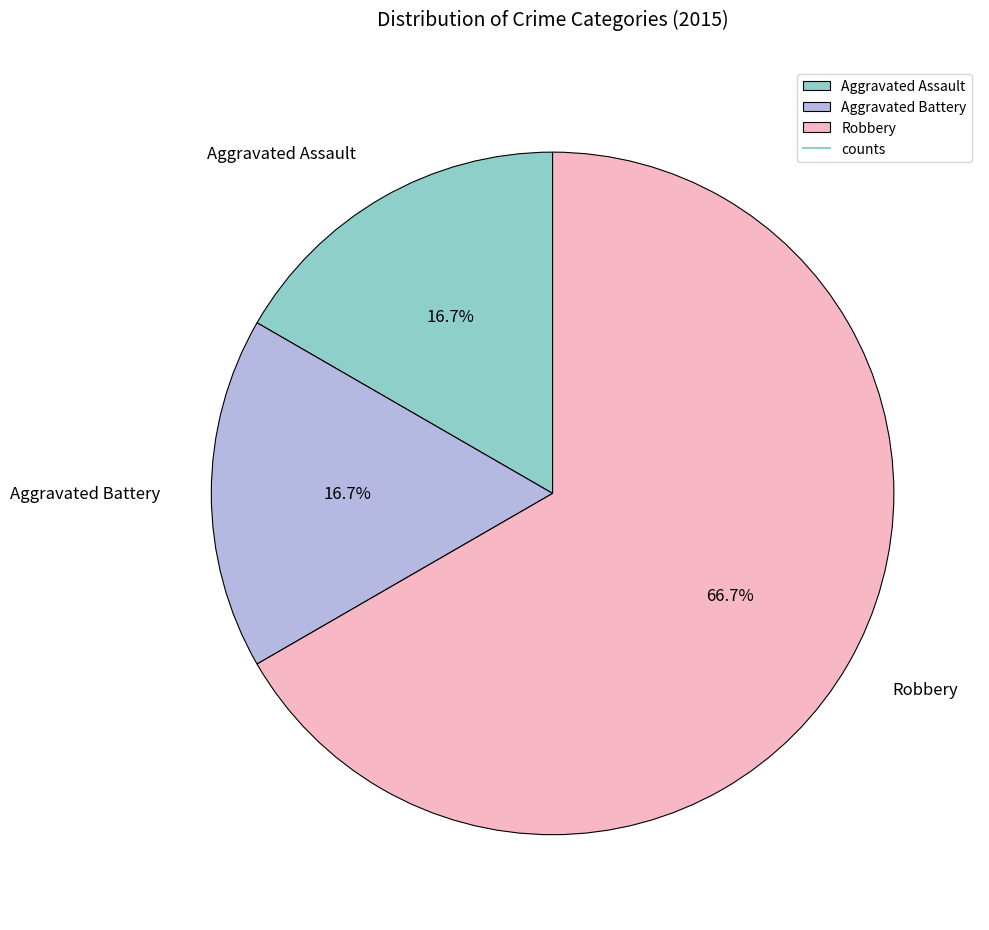

Is it true that Aggravated Assault is 17% of the pie?

True